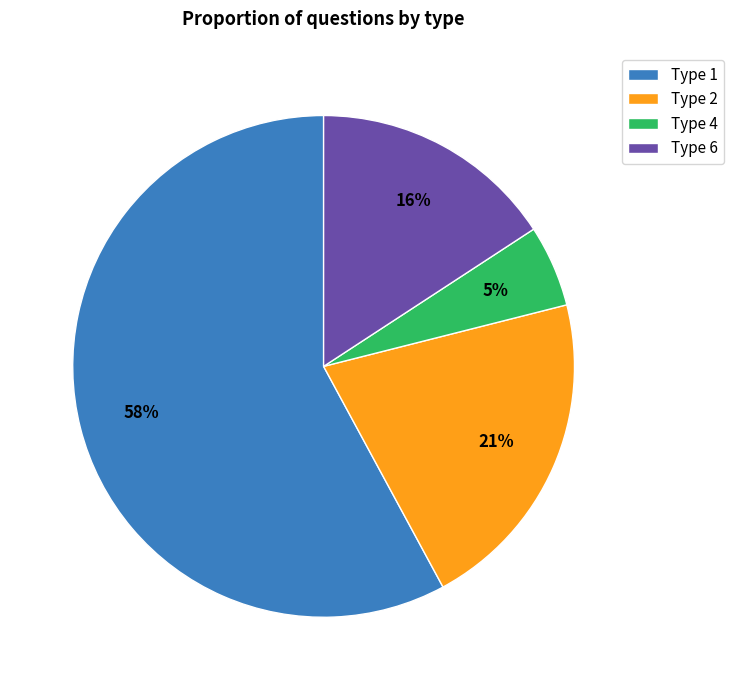

How many segments does this pie chart have?

4